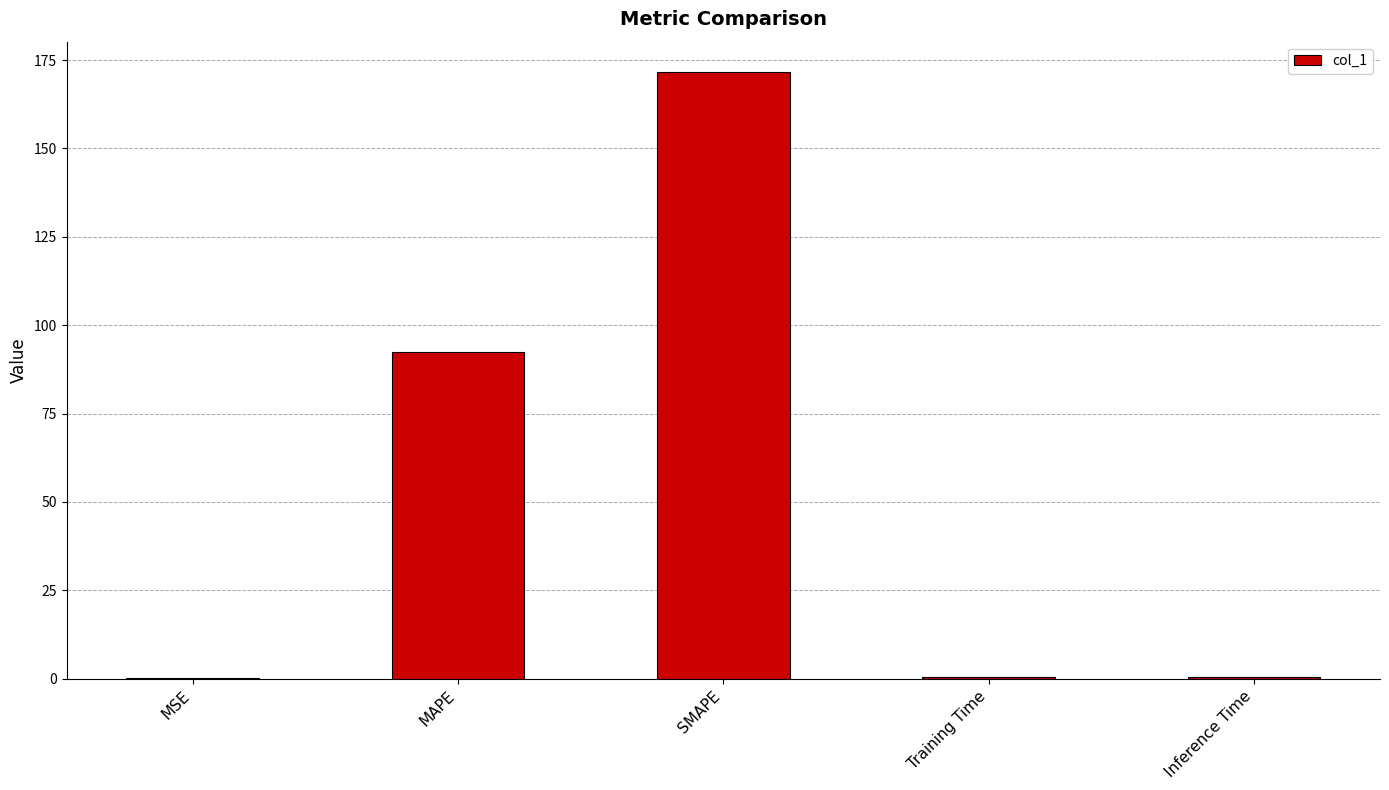

At which label is the value closest to 85?

MAPE